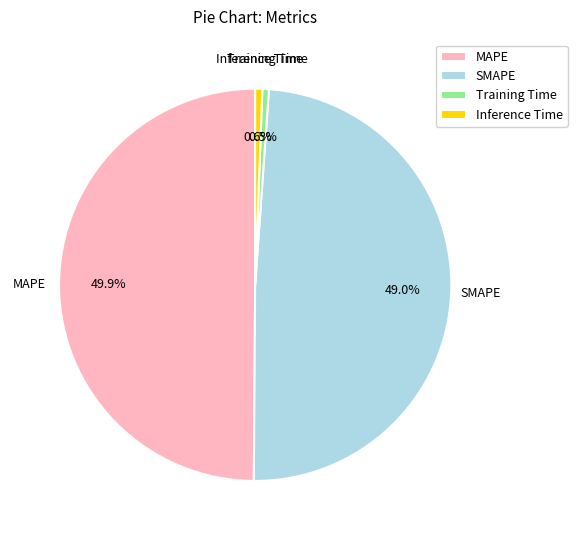

Is Inference Time the majority of the pie?

No